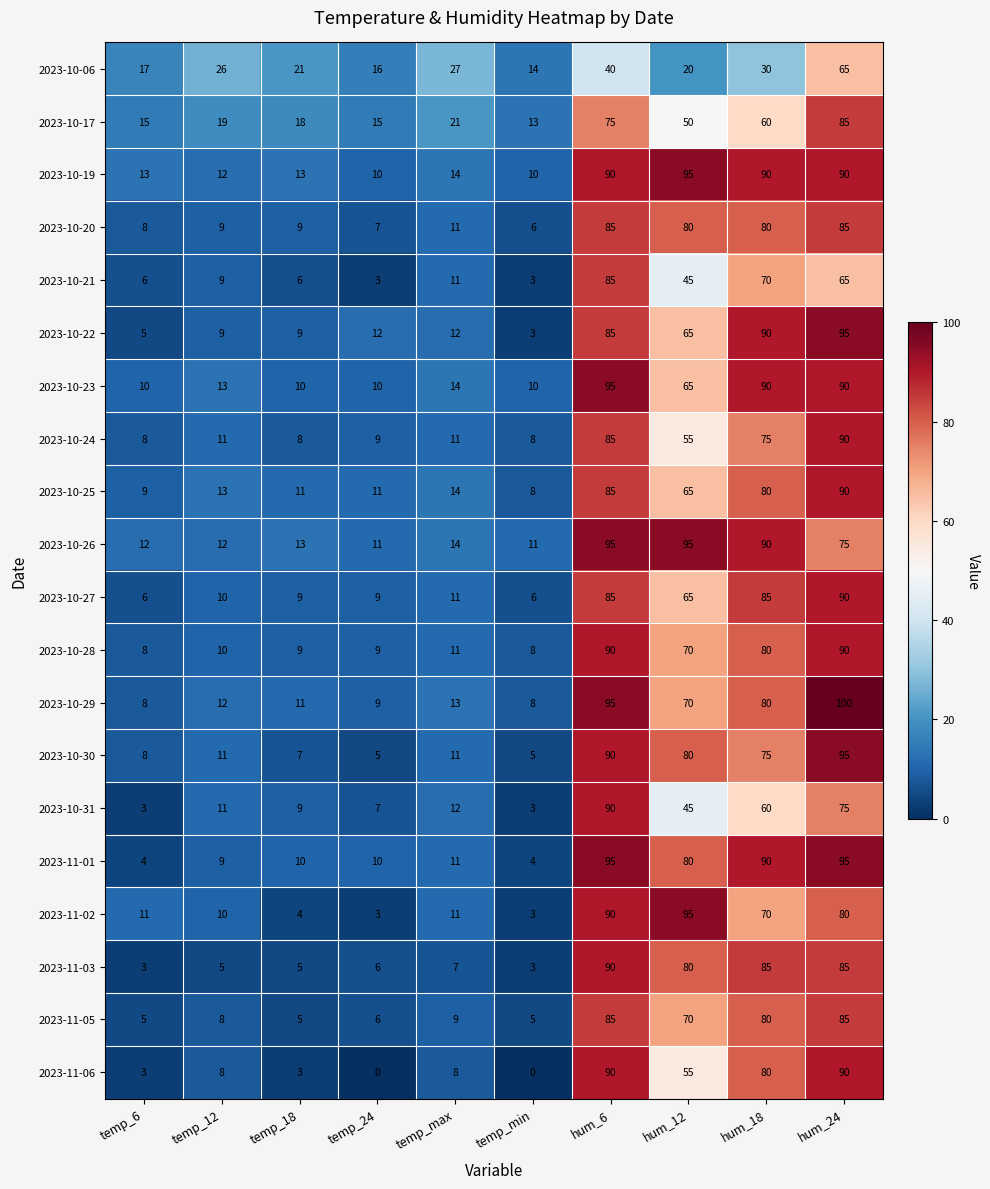

The value of 2023-10-20 at hum_12 is 32. True or false?

False